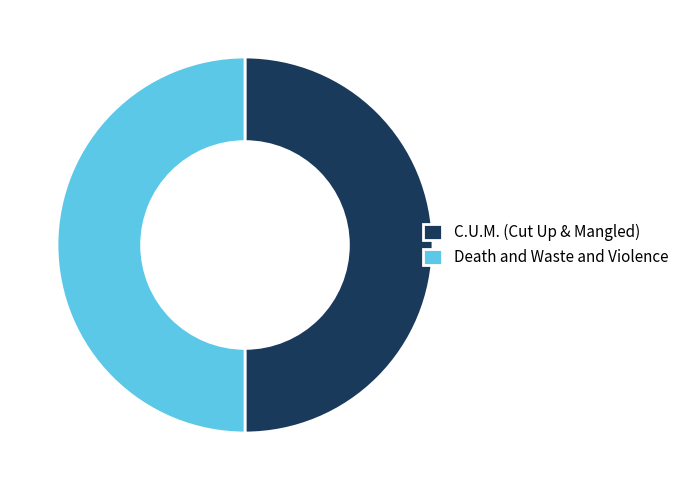

Is the sum of C.U.M. (Cut Up & Mangled) and Death and Waste and Violence greater than half?

Yes